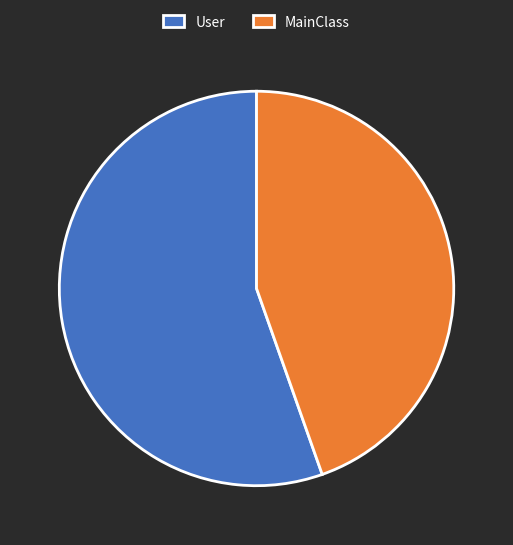

Is the sum of MainClass and User greater than half?

Yes